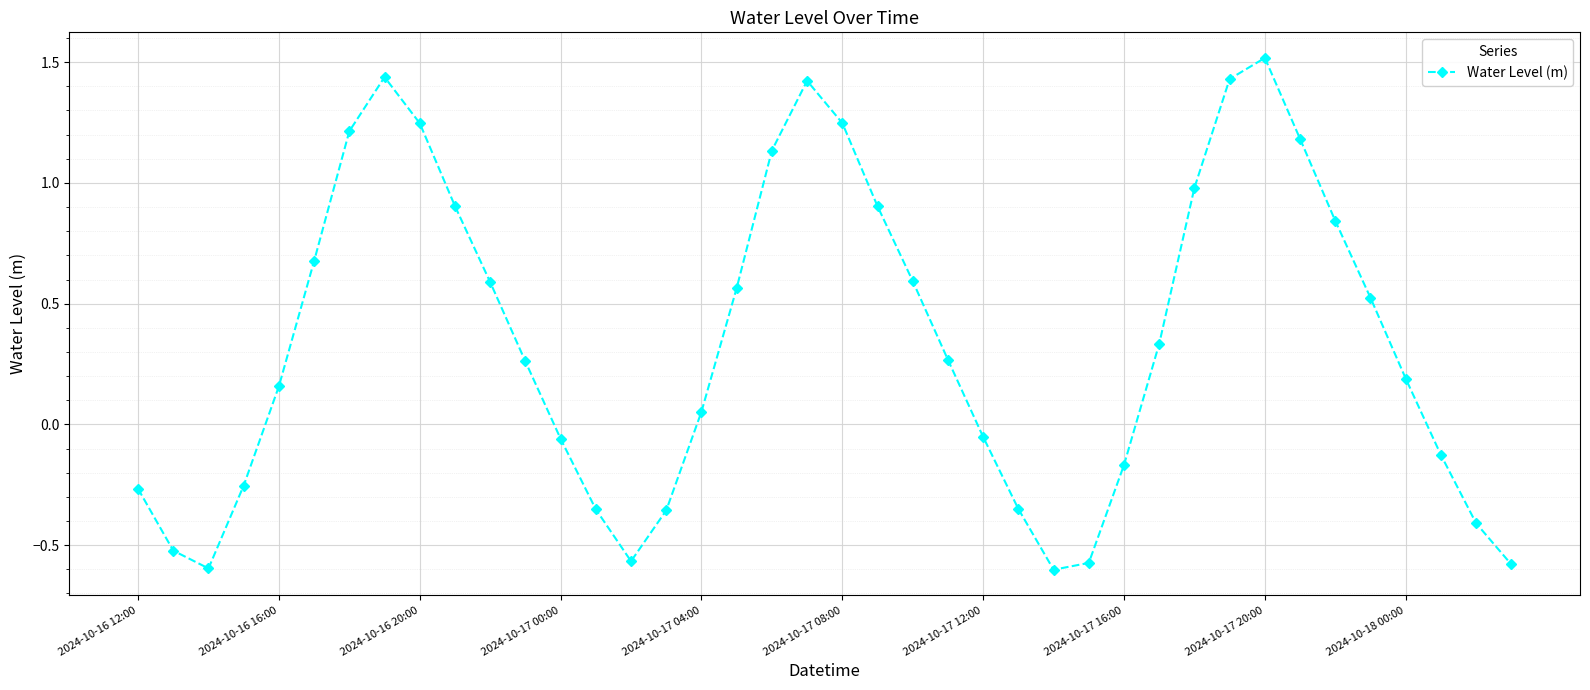

What is the value of the 10th point from the left?

0.9